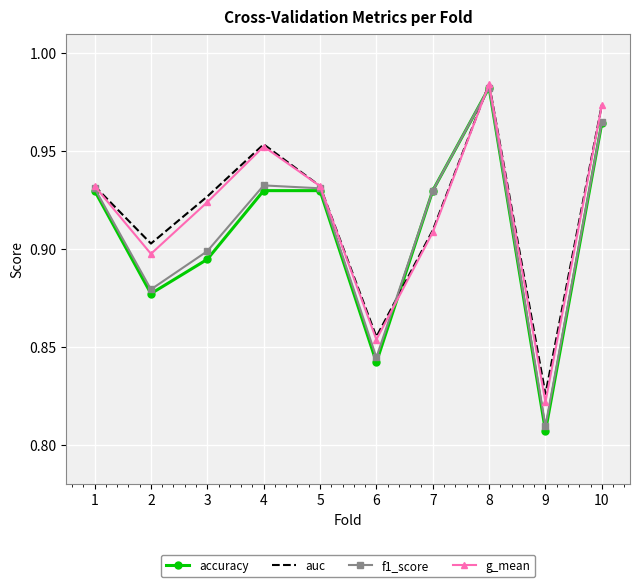

Which series changed the most between 6 and 7?

accuracy